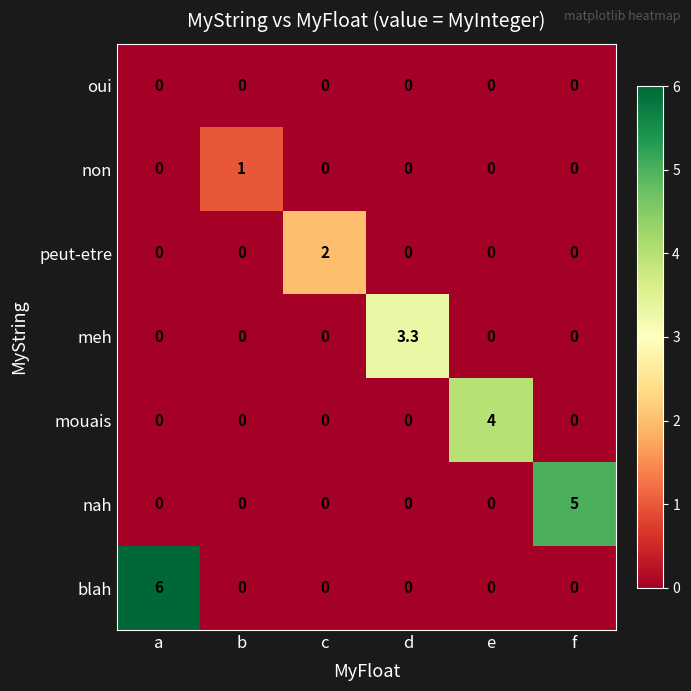

At which category is the sum across all series the highest?

a